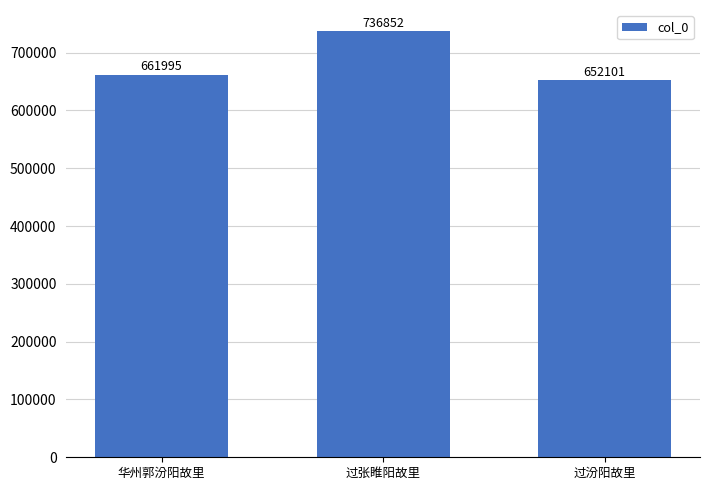

Reading left to right, transcribe all the data shown in this chart.

661995	736852	652101